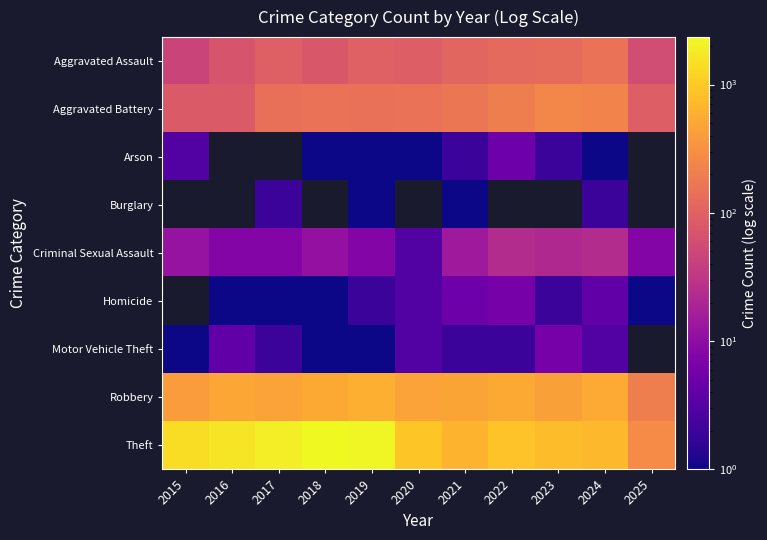

Which series has the largest total across all categories?

Theft